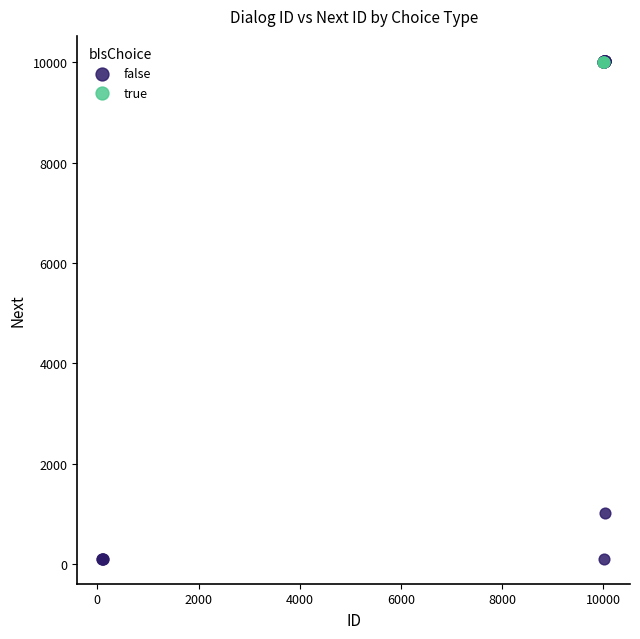

Which series has the widest spread of Y values?

false